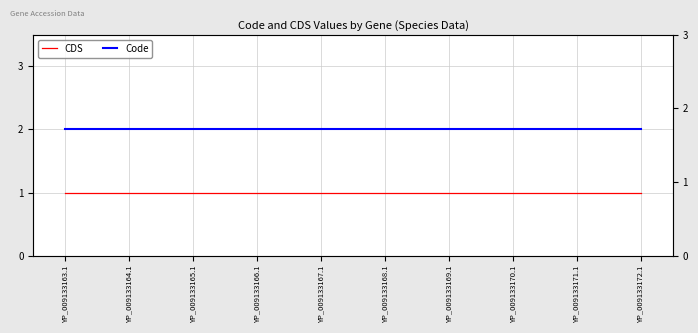

Which label corresponds to the largest value in the chart?

YP_009133163.1